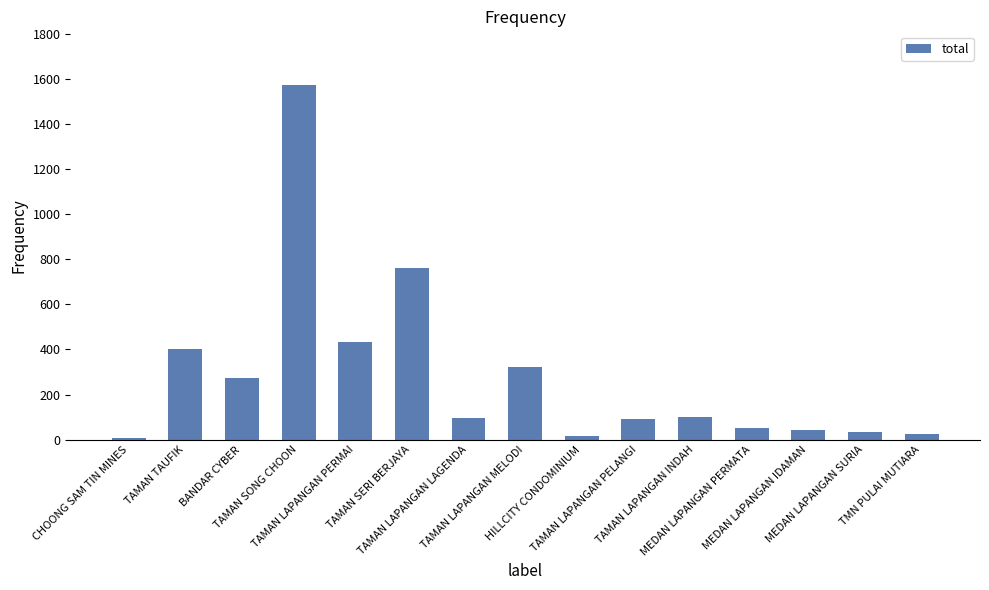

What is the greatest value displayed?

1574